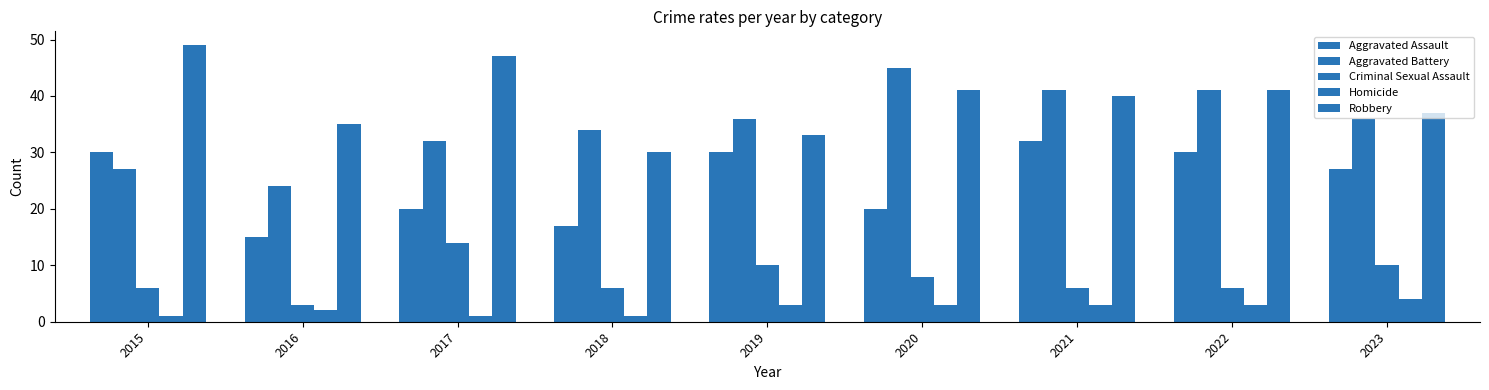

Are the bars grouped side by side (vs. stacked)?

Yes